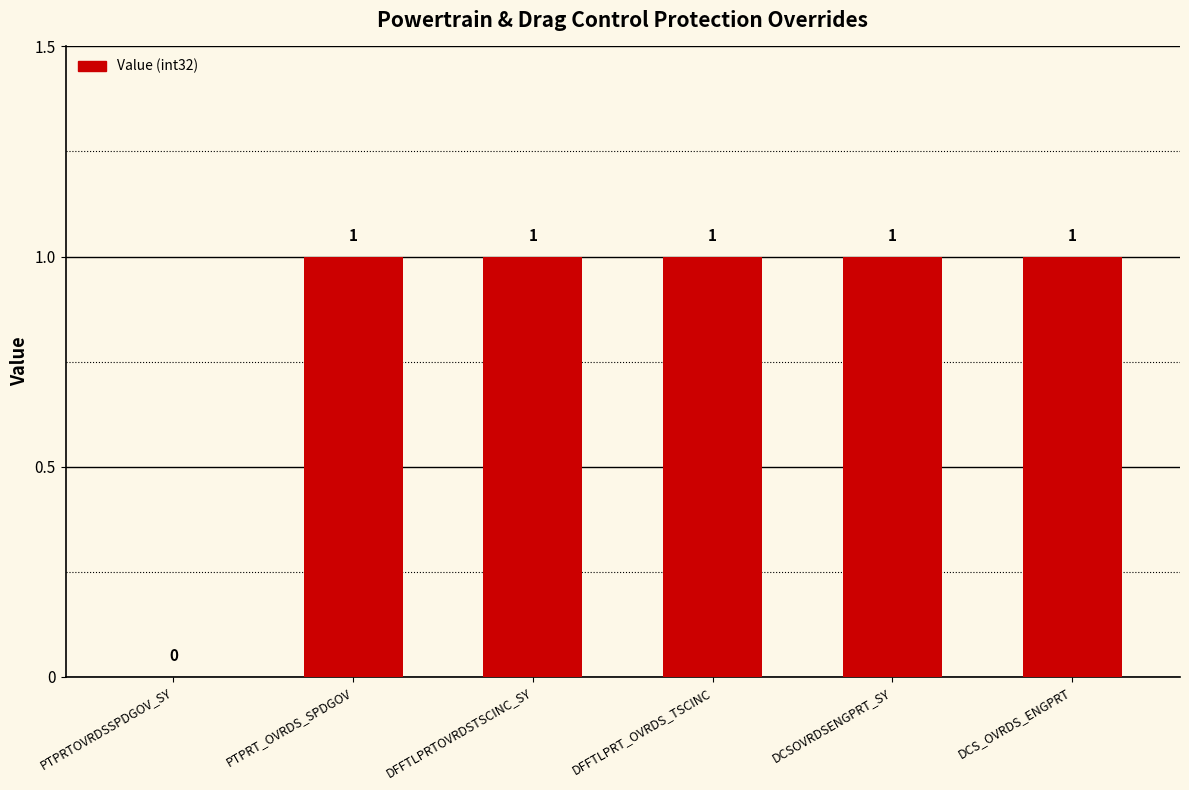

Reading left to right, transcribe all the data shown in this chart.

0	1	1	1	1	1